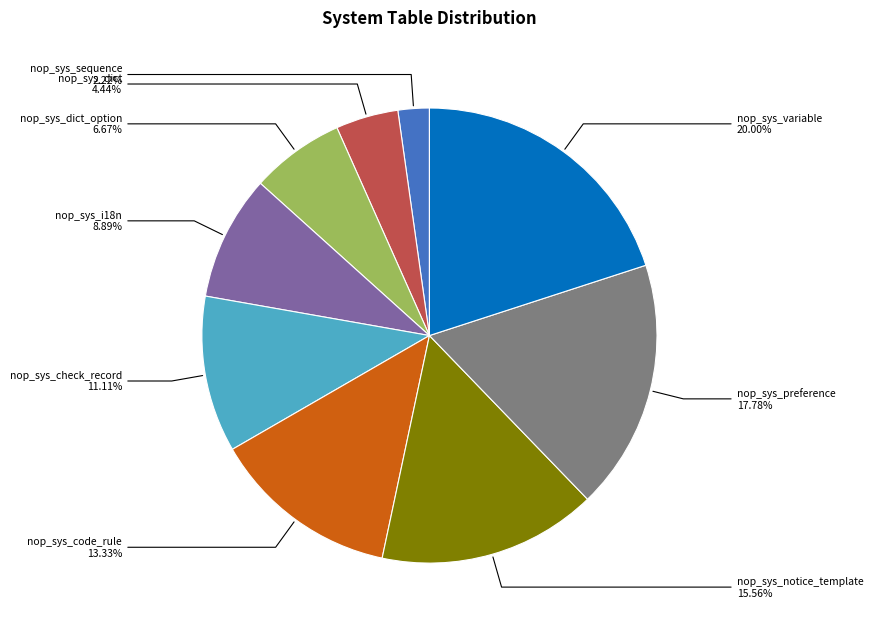

Is there any slice that represents more than half of the pie?

No